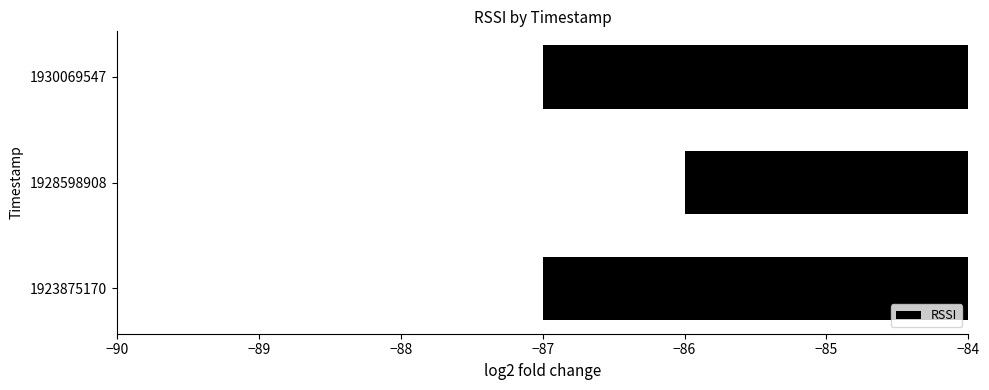

What is the change in value from 1923875170 to 1928598908?

+1